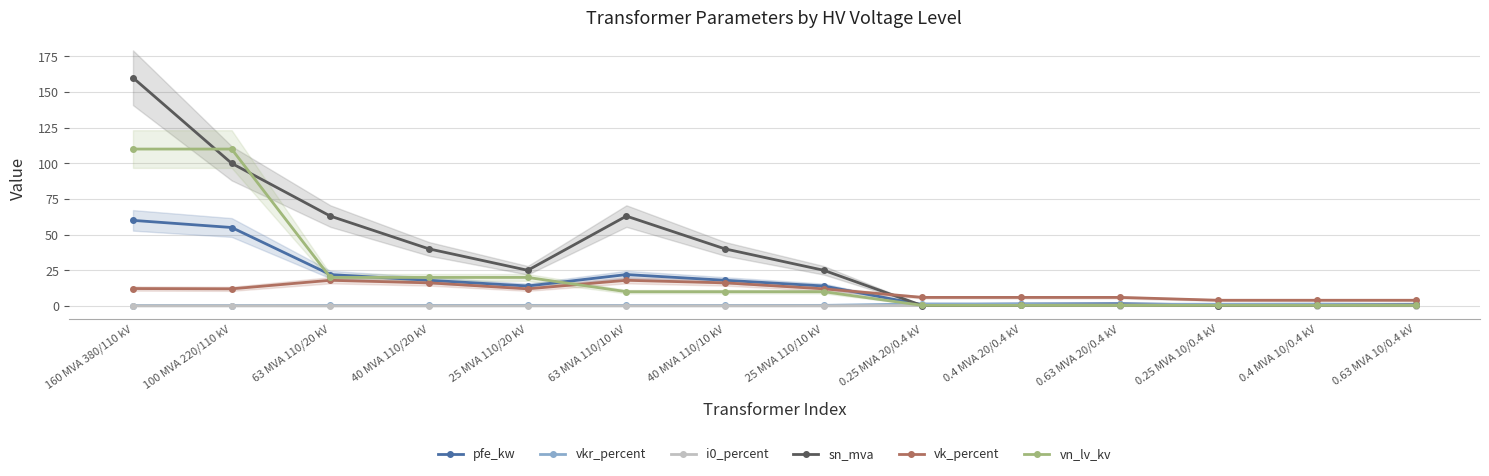

What is the sum of all sn_mva values?

518.6